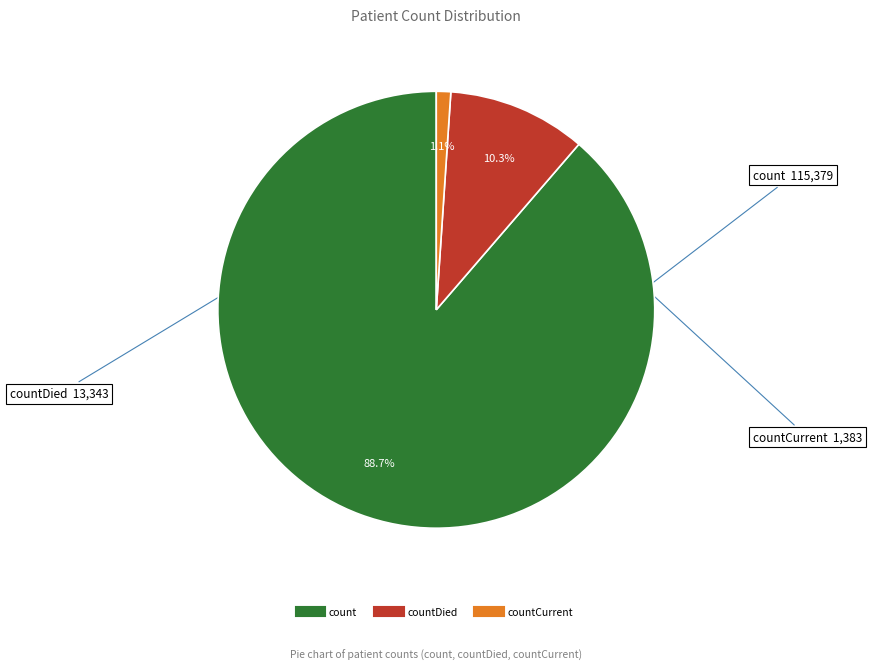

Does any single category account for the majority?

Yes